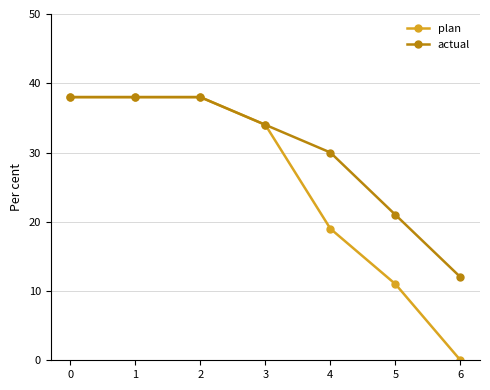

What is the value of the plan point at the 1st from the left?

38